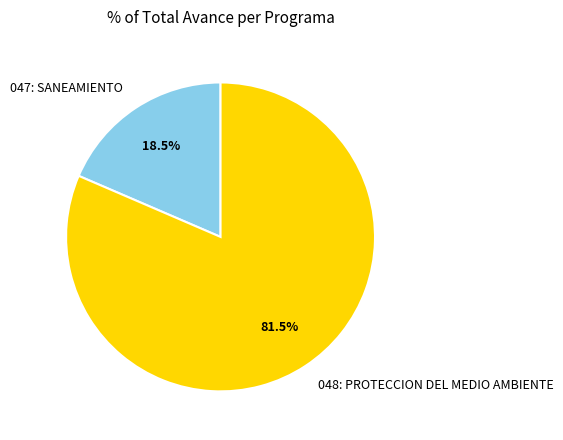

What percentage do 048: PROTECCION DEL MEDIO AMBIENTE and 047: SANEAMIENTO together represent?

100.0%